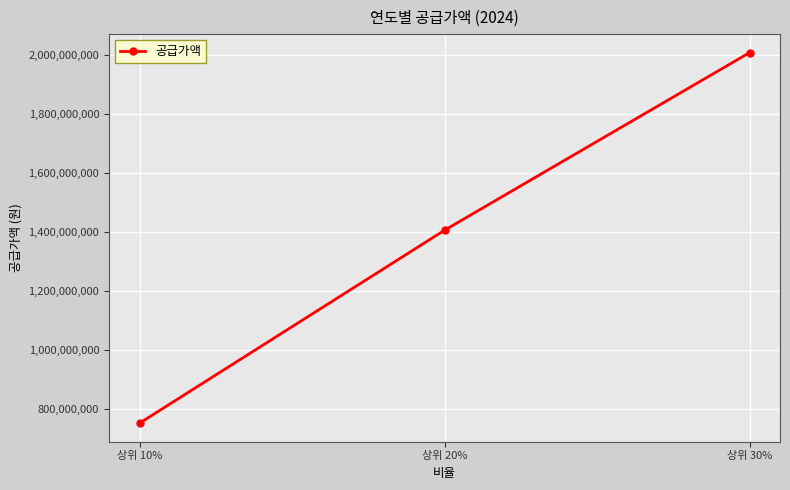

Reading left to right, transcribe all the data shown in this chart.

상위 10%=750781000	상위 20%=1405981000	상위 30%=2008998000